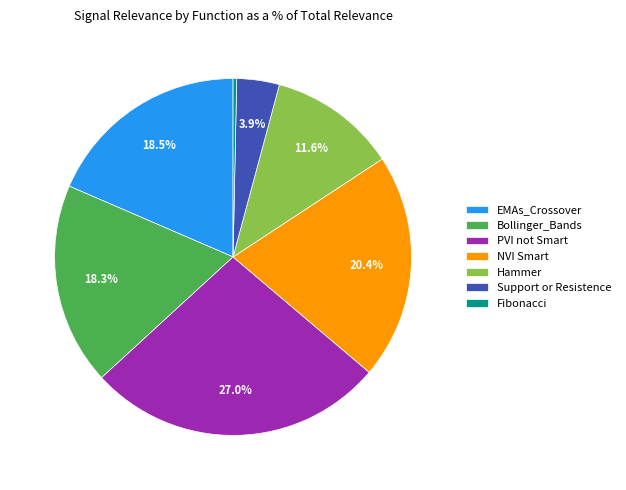

Is there any slice that represents more than half of the pie?

No